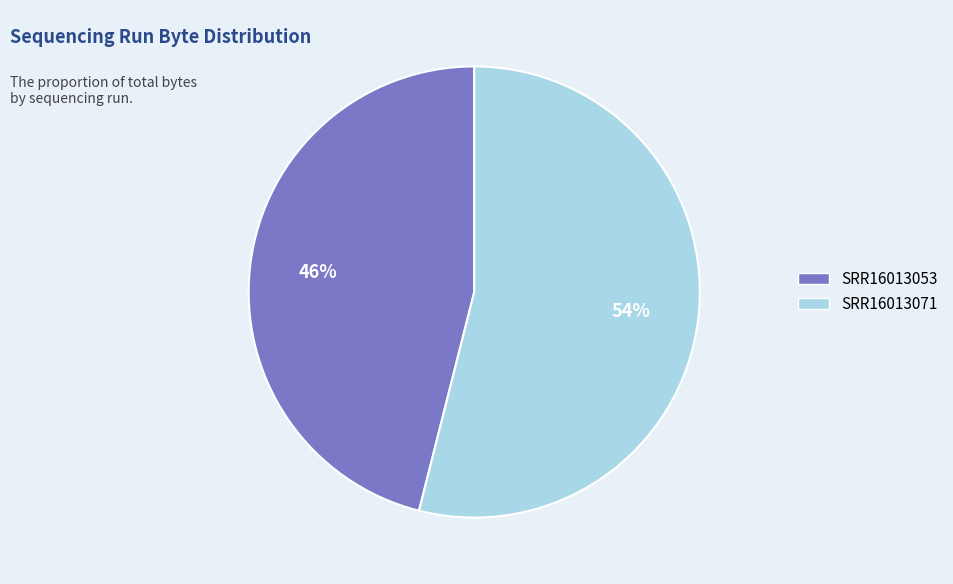

To the nearest percent, what portion does SRR16013053 represent?

46%